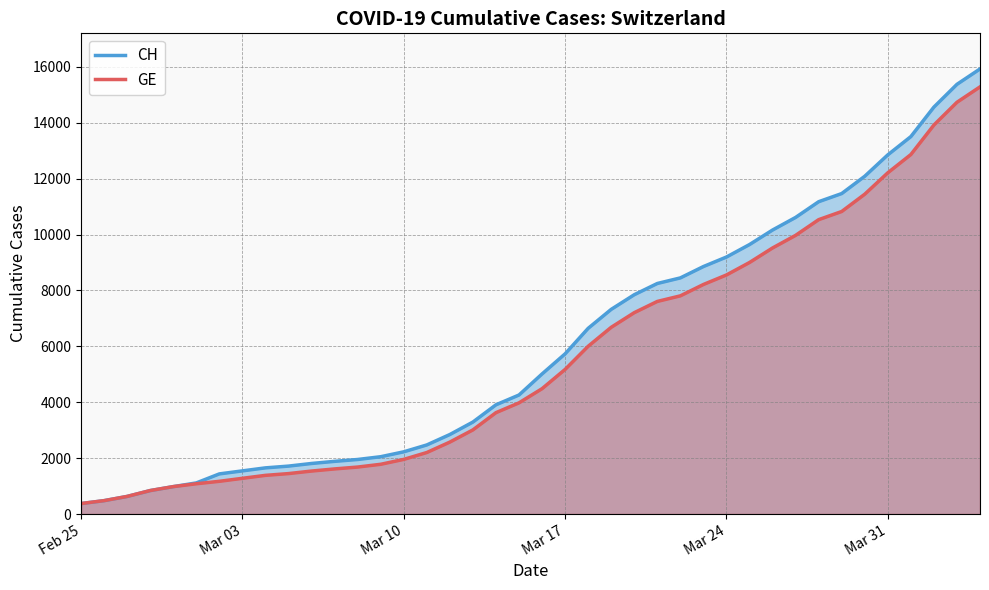

Which series has the largest range (max minus min)?

CH